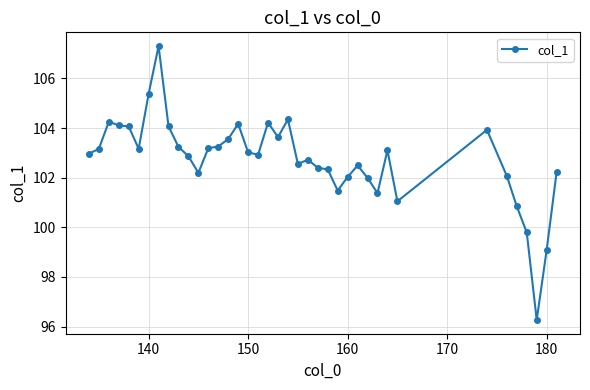

What is the average value?

102.7